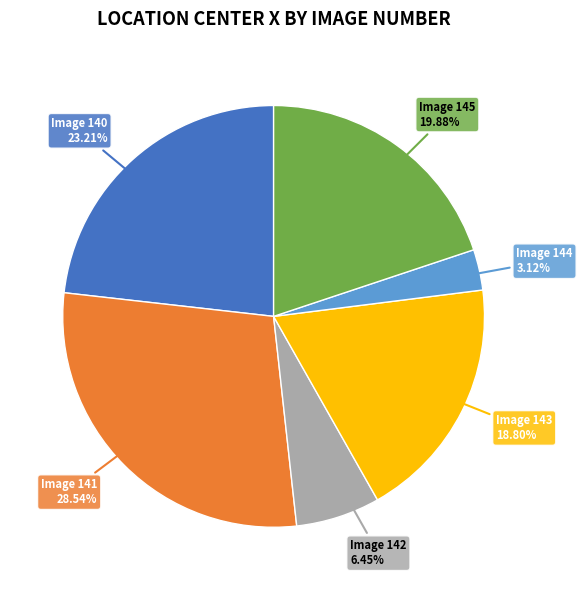

Approximately how many times larger is the value at Image 140 23.21% compared to Image 142 6.45%?

3.6